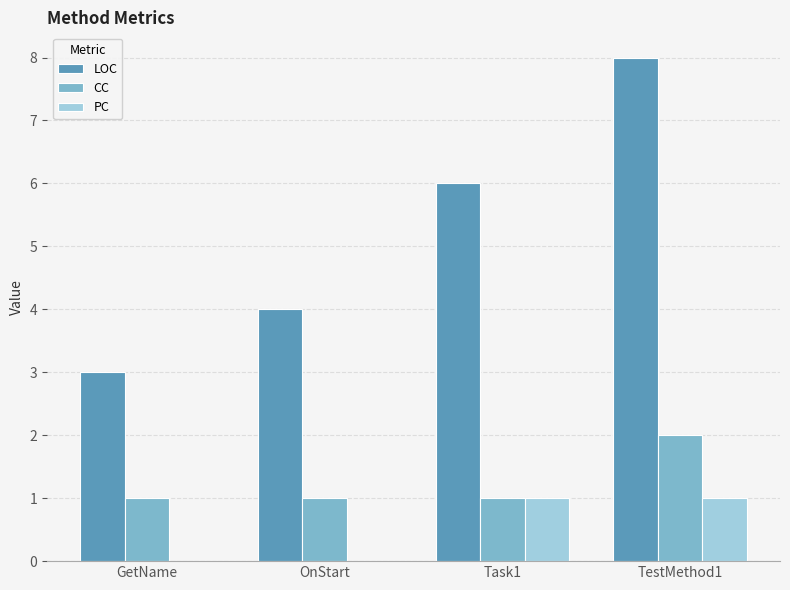

The value of CC at OnStart is 1. True or false?

True